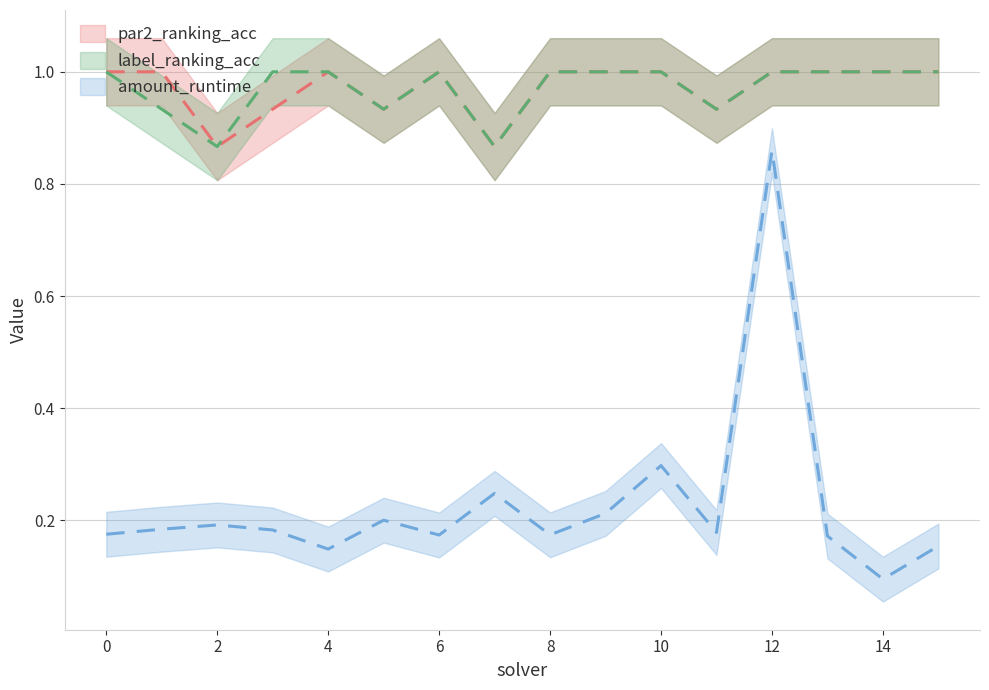

Where is par2_ranking_acc nearest to the value 0?

2